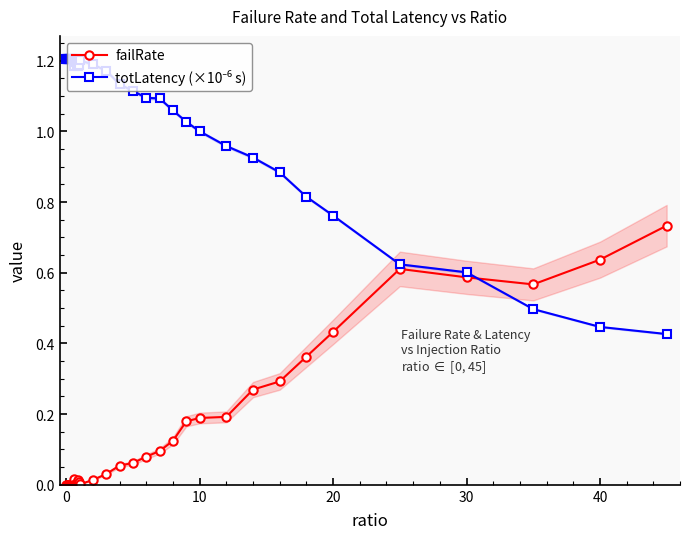

Which series has the largest range (max minus min)?

totLatency (×10⁻⁶ s)